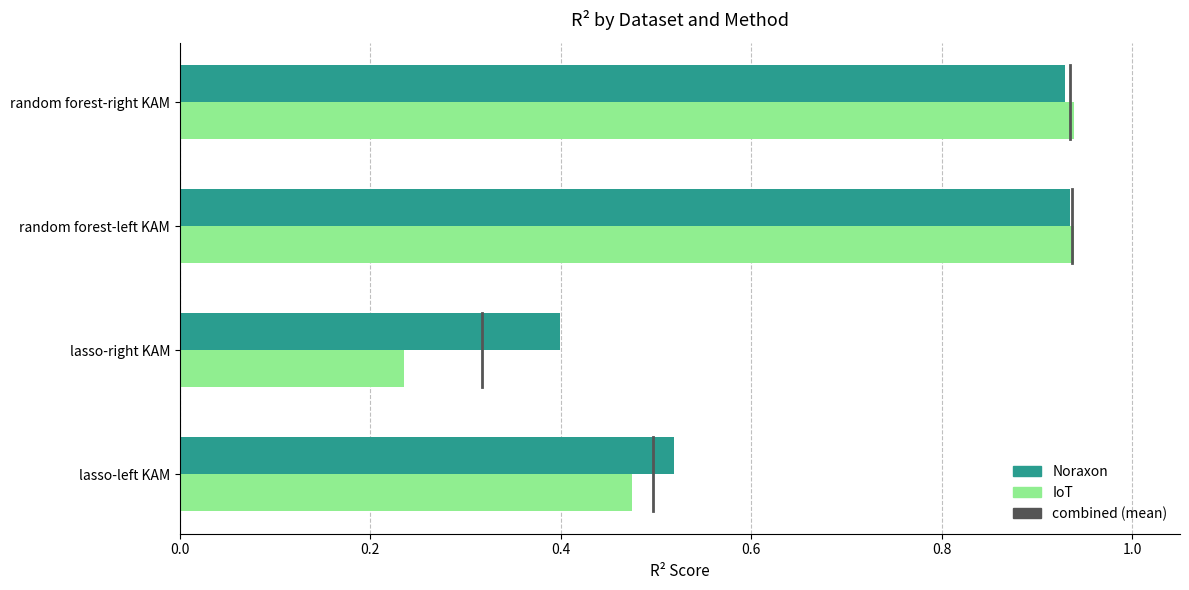

What is the difference between the second highest and minimum values in the IoT series?

0.7